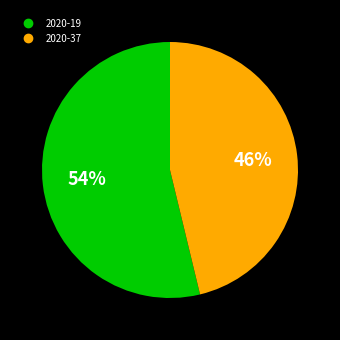

The 2020-19 slice represents 43% of the pie. True or false?

False